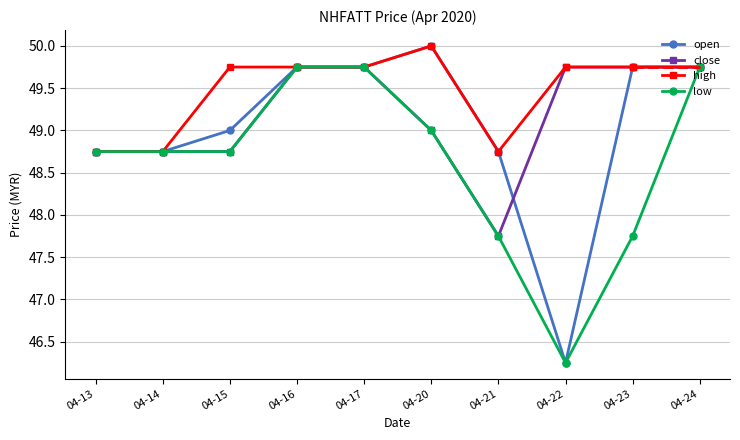

What is the difference between the highest and lowest values at 04-20?

1.0